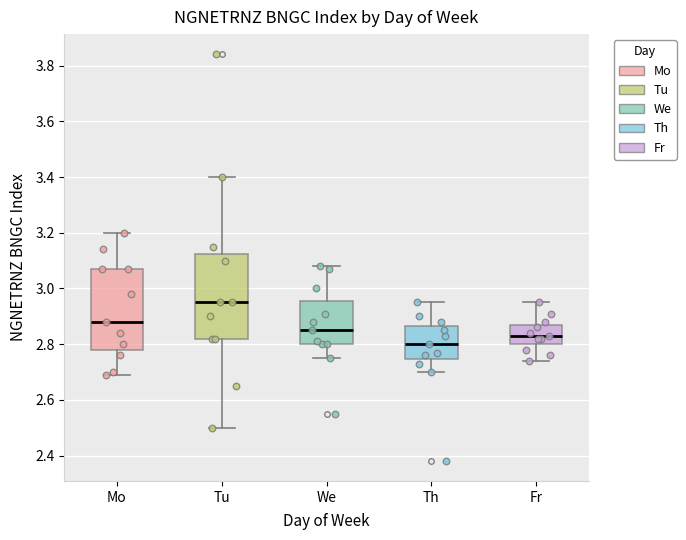

Where does the median line of the box for Mo sit on the y-axis? The values are not printed on the chart, so give them approximately, as read against the axis.

2.88